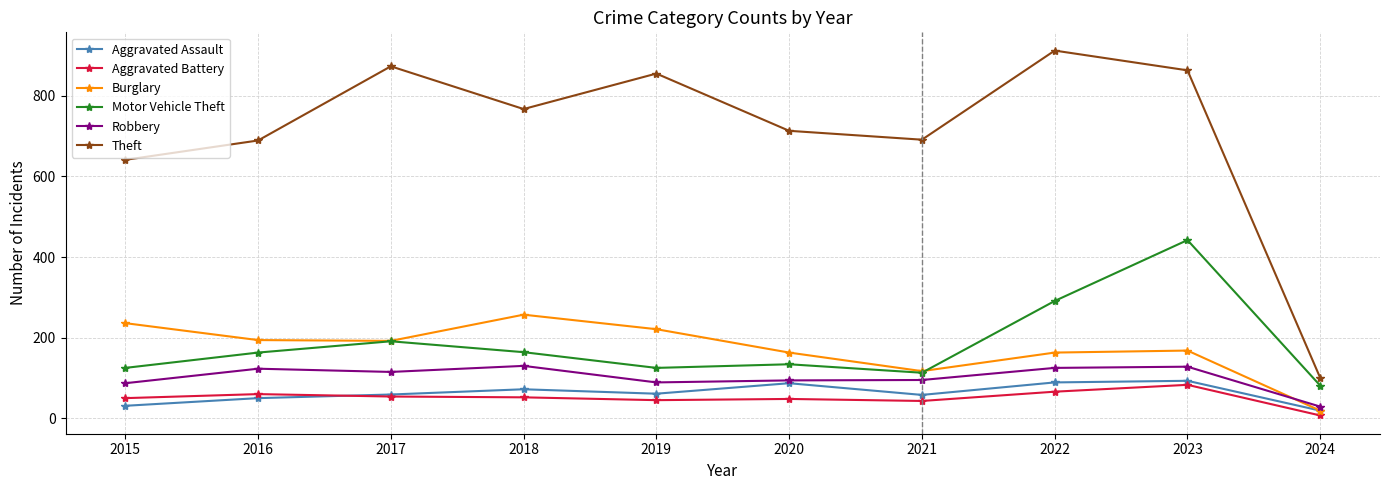

Where is the first local minimum for Robbery?

2017